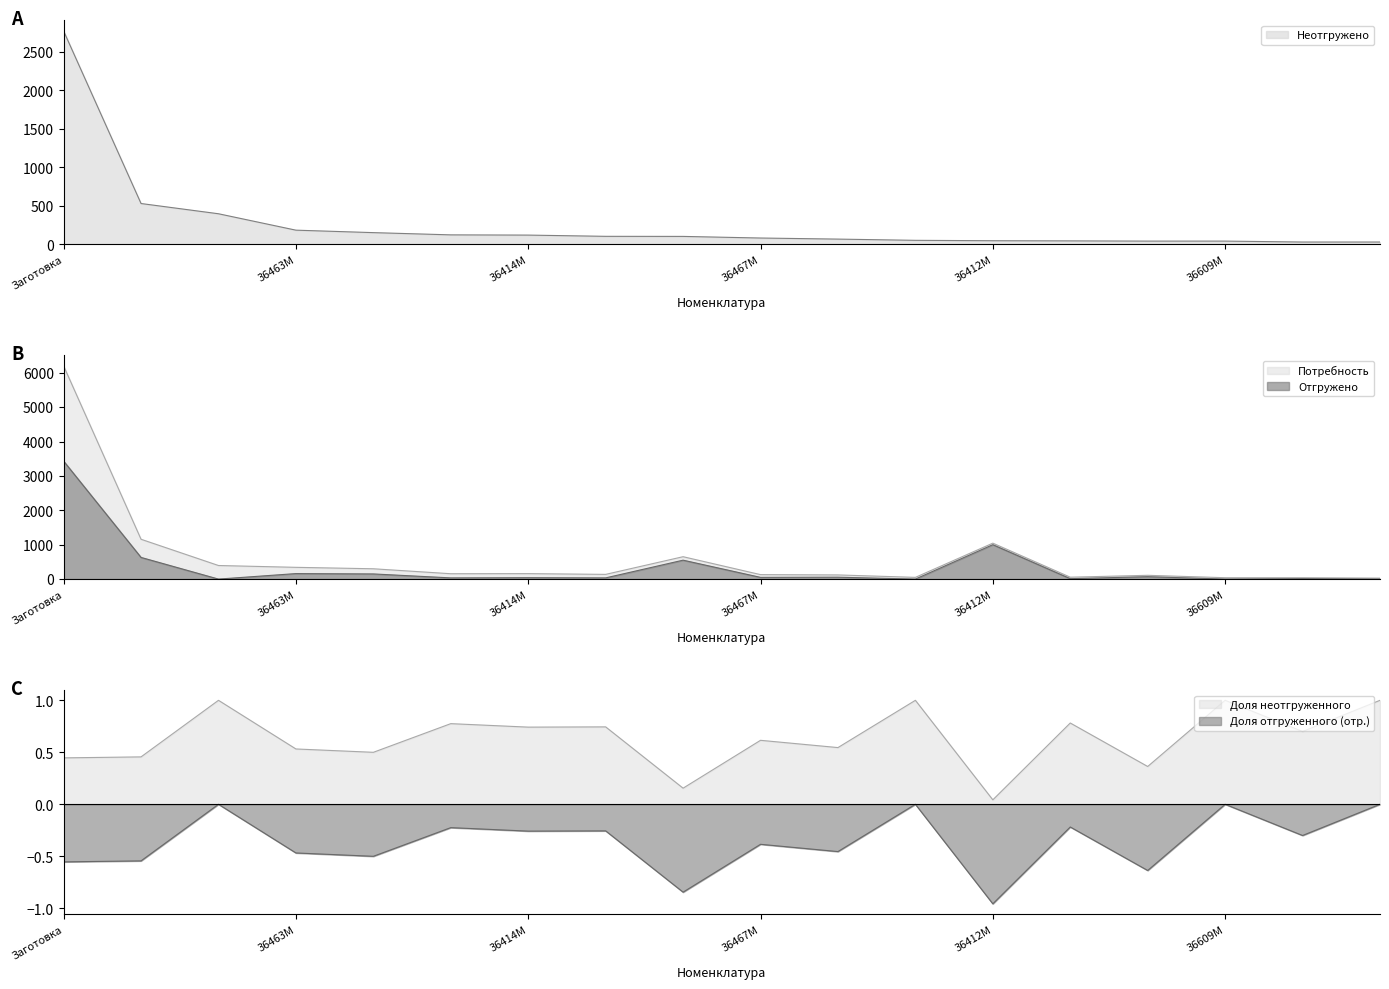

At which label is Неотгружено closest to 1398?

36415М